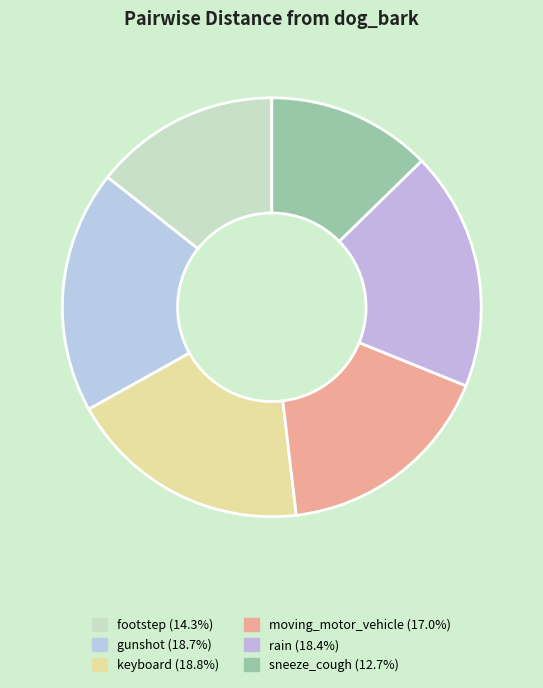

To the nearest percent, what portion does footstep represent?

14%